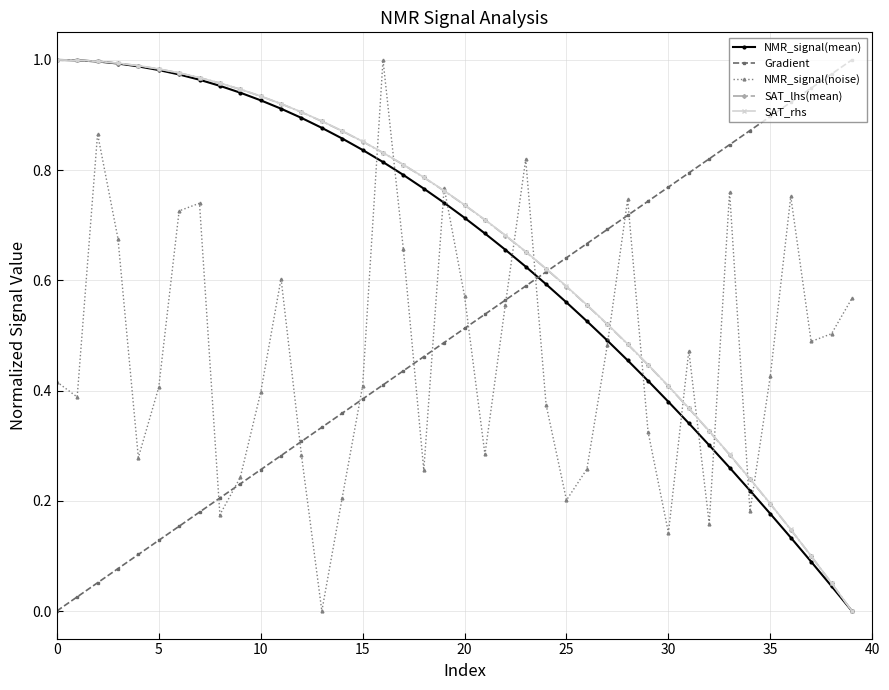

How many intersections are there between Gradient and NMR_signal(mean)?

1